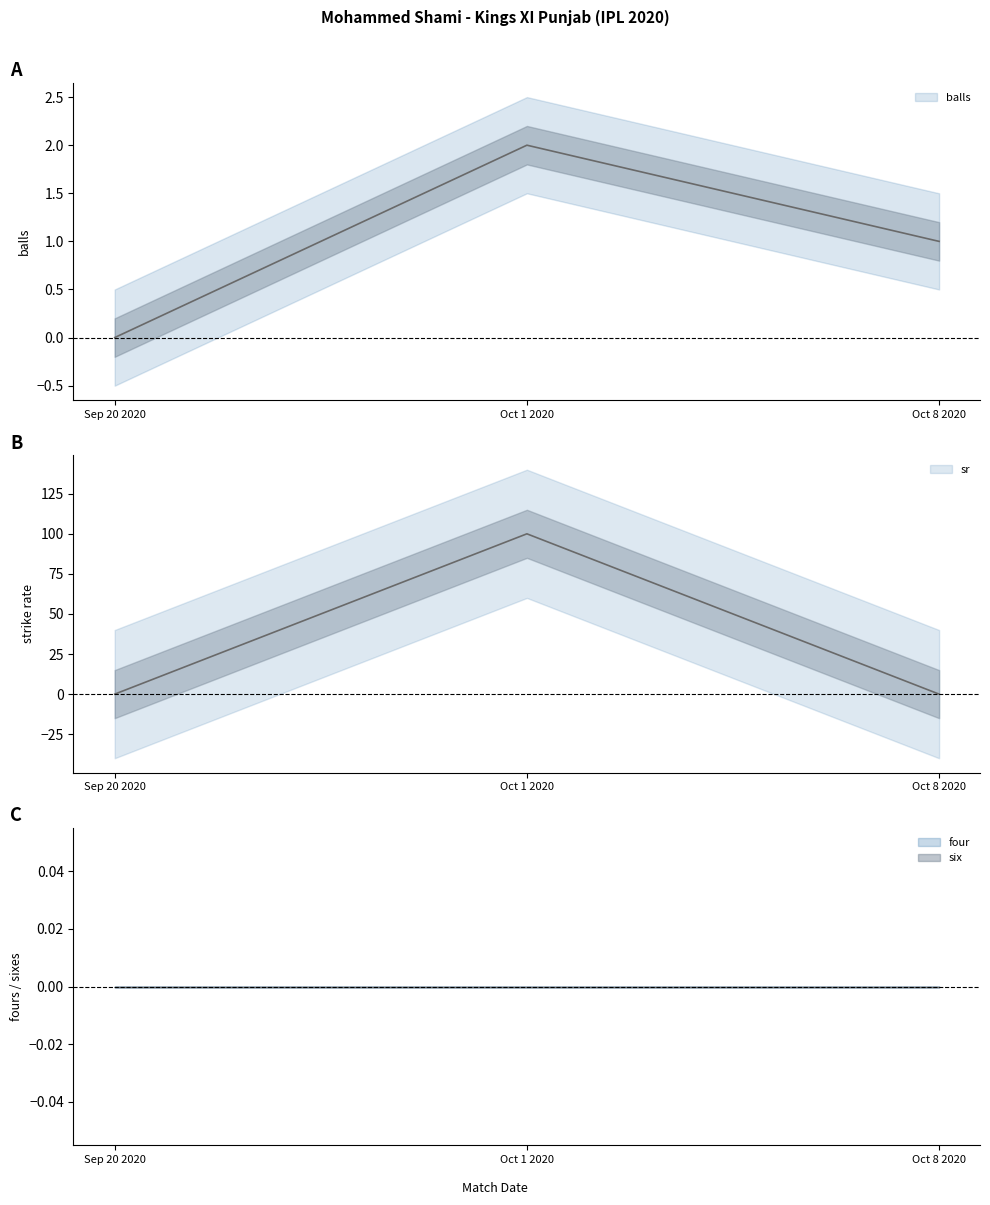

What is the difference between the maximum and minimum values in the balls series?

2